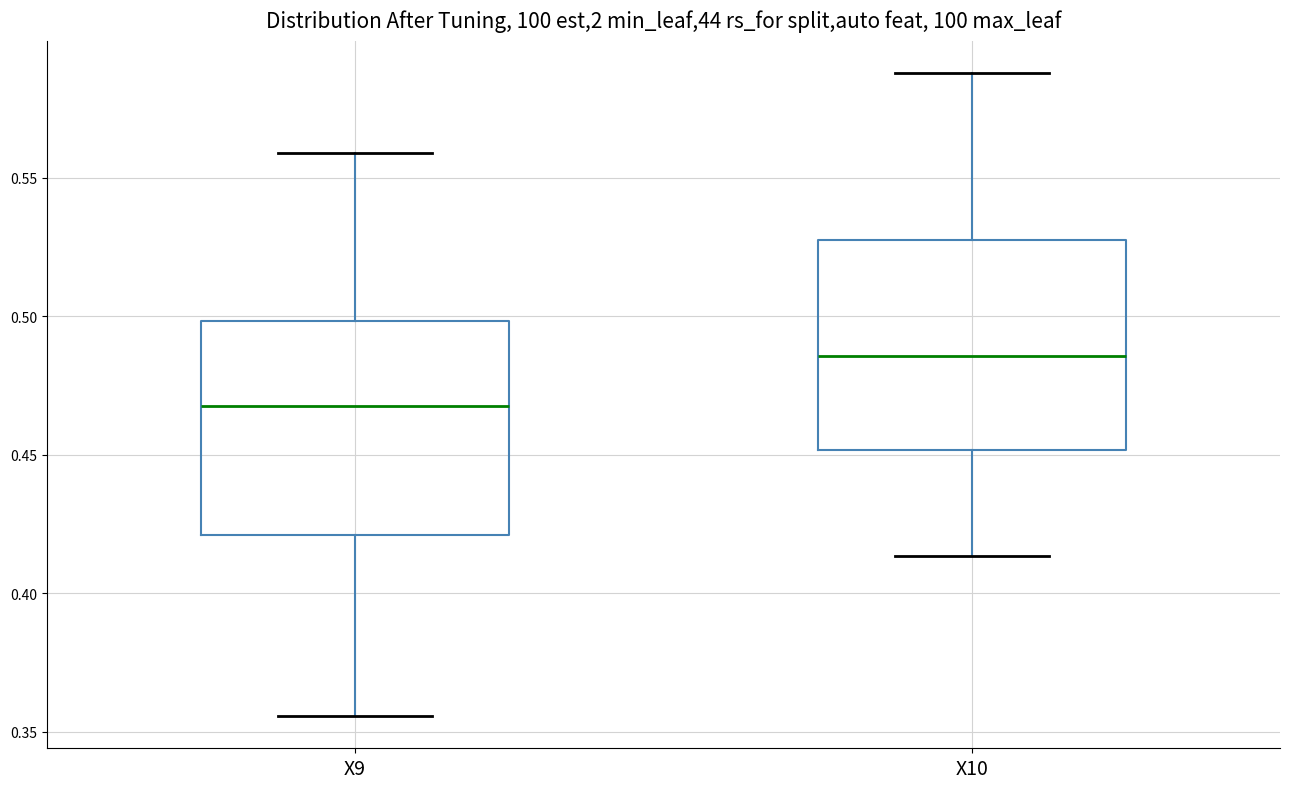

Reading left to right, read every box against the y-axis: the position of its median line, the range the box covers, and the ends of its whiskers. The values are not printed on the chart, so give them approximately, as read against the axis.

X9: median 0.470, box 0.420 to 0.500, whiskers 0.355 to 0.560
X10: median 0.485, box 0.450 to 0.525, whiskers 0.415 to 0.590